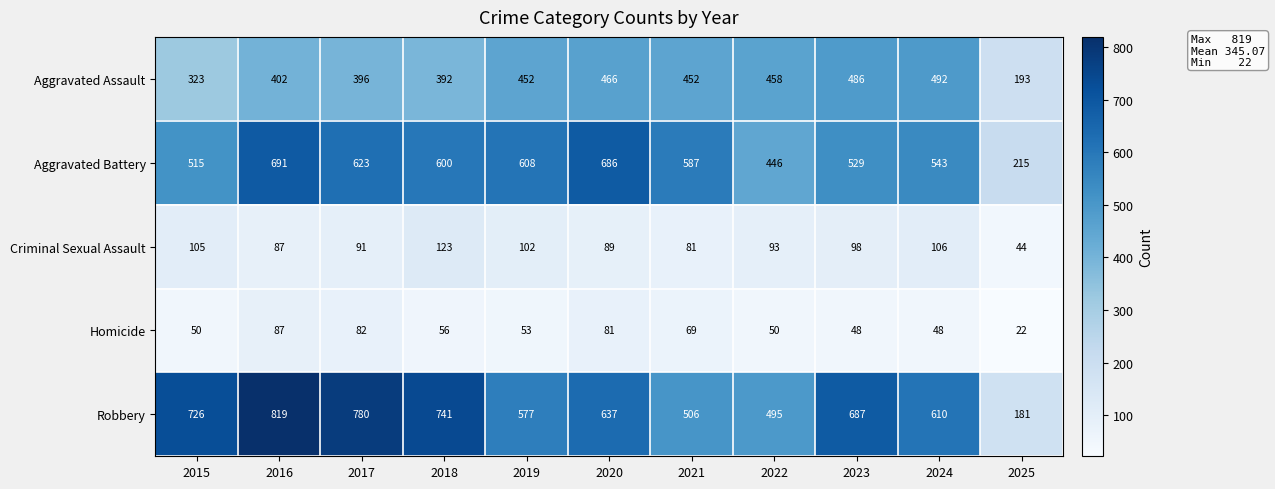

Which series has the widest spread of values?

Robbery